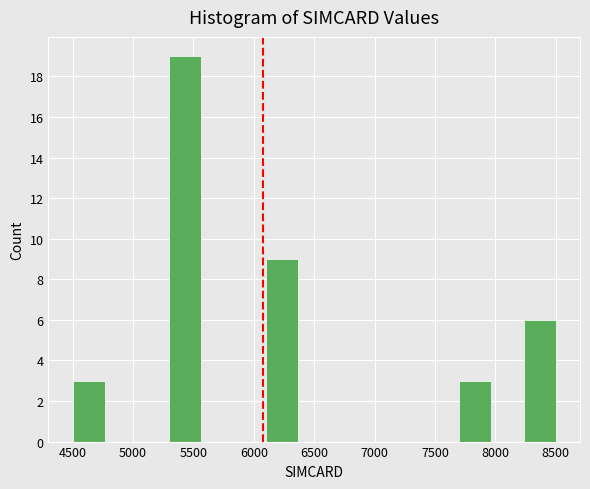

Reading left to right, list every bar in this chart as the range it spans on the x-axis followed by its height. Neither the bar edges nor the heights are printed on the chart, so give them approximately, as read against the axes.

4500 to 4750: 3
4750 to 5050: 0
5050 to 5300: 0
5300 to 5550: 19
5550 to 5850: 0
5850 to 6100: 0
6100 to 6350: 9
6350 to 6650: 0
6650 to 6900: 0
6900 to 7150: 0
7150 to 7450: 0
7450 to 7700: 0
7700 to 7950: 3
7950 to 8250: 0
8250 to 8500: 6